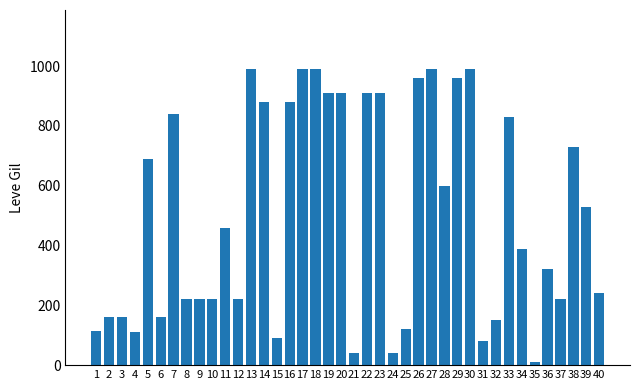

How many data points does each series have?

40